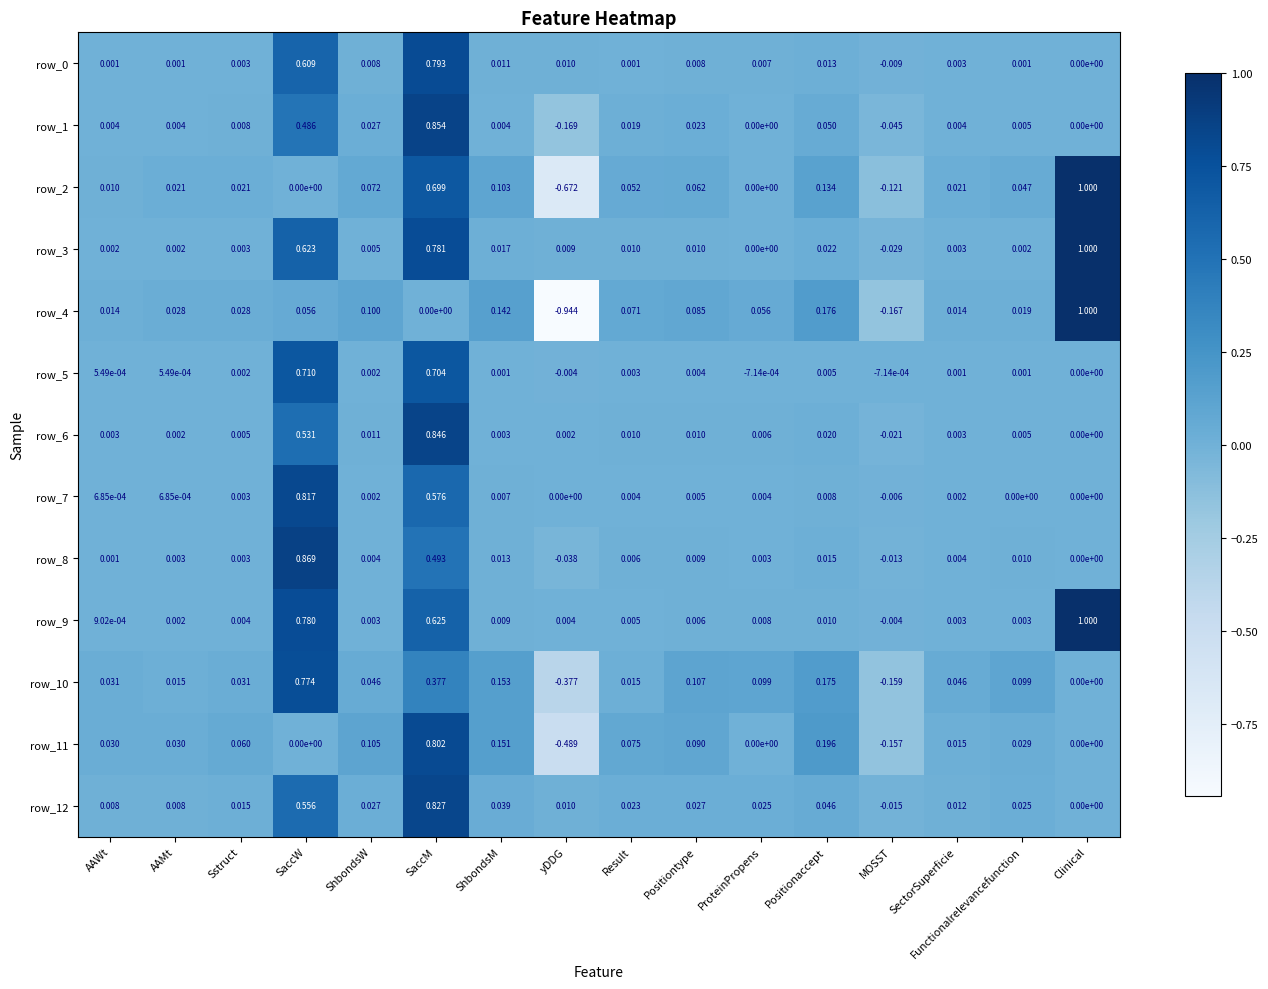

How many data points does each series have?

16